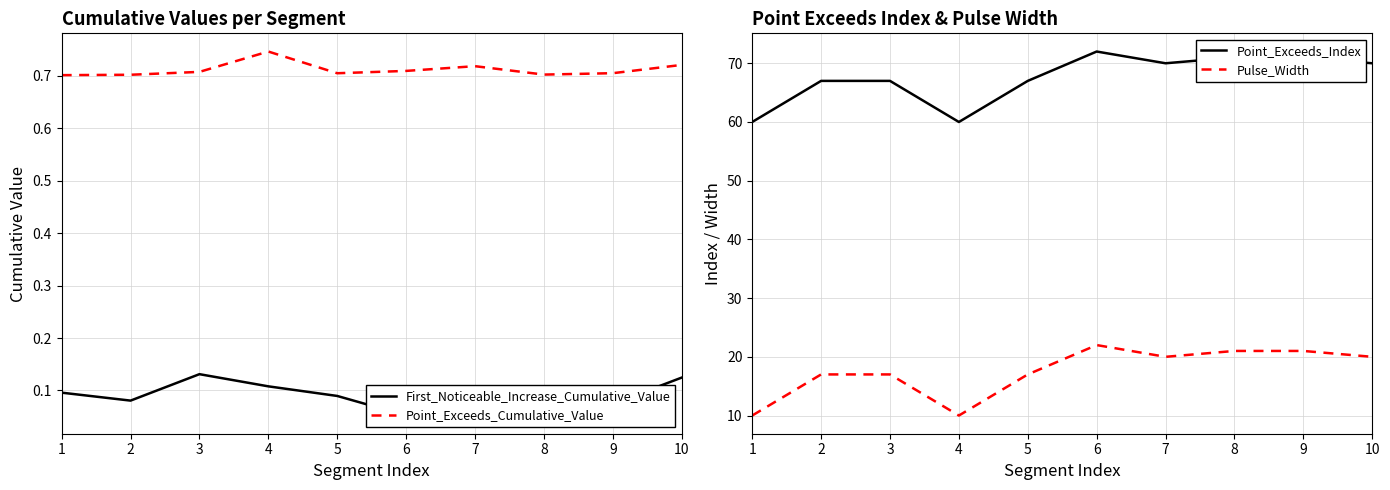

What is the total value across all series at 5?

84.8